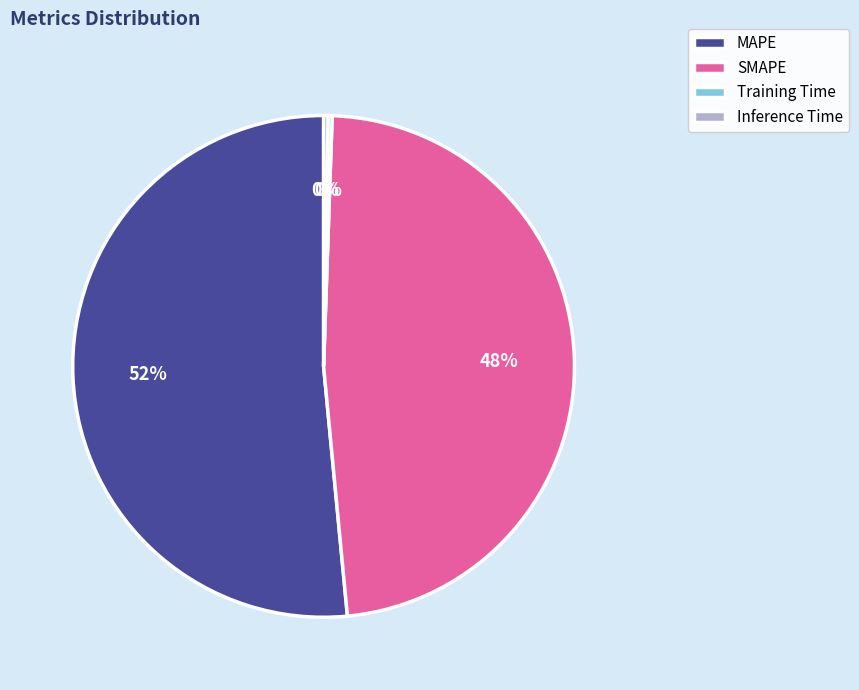

Between Inference Time and MAPE, which is larger?

MAPE